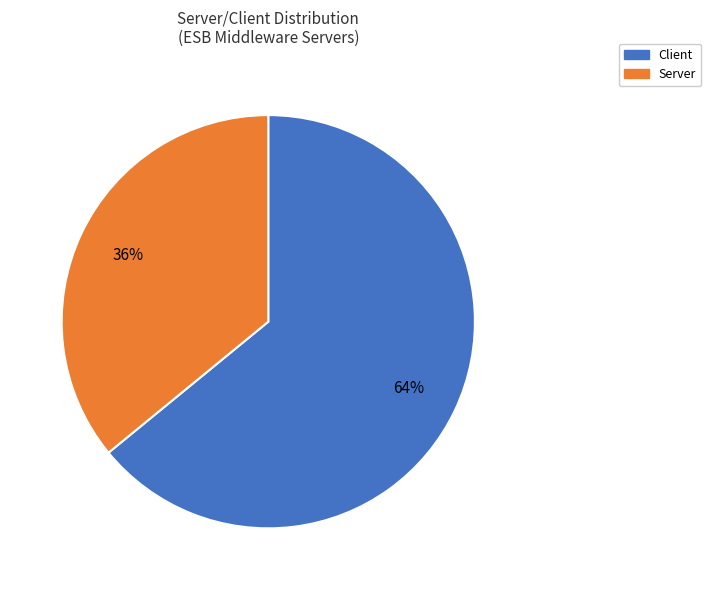

Is there a majority slice in this chart?

Yes